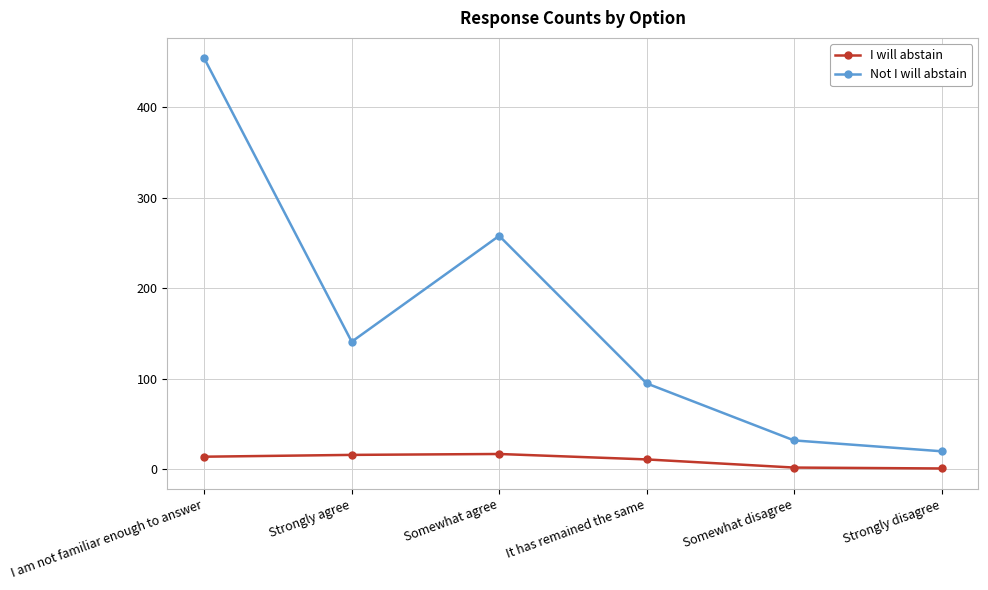

Does the chart display data point markers on the line(s)?

Yes